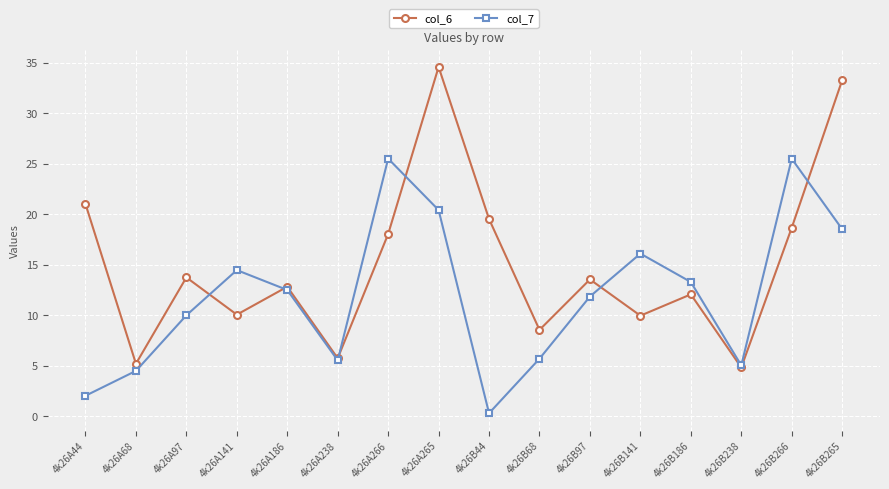

Which label corresponds to the largest value in the chart?

4k26A265